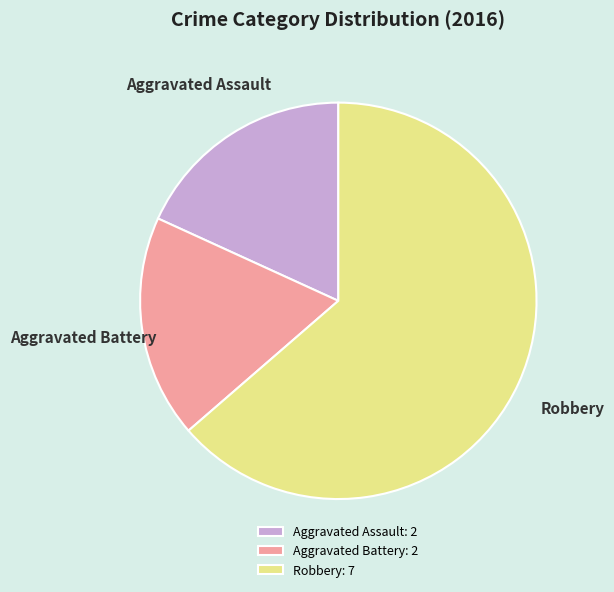

Is Robbery the majority of the pie?

Yes